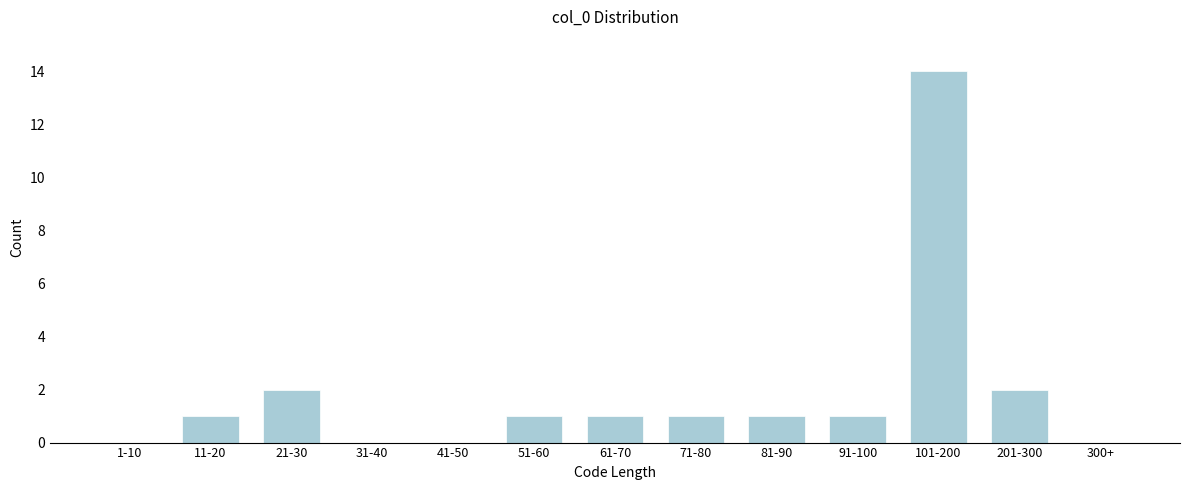

Reading right to left, what are all the values shown in this chart?

300+=0	201-300=2	101-200=14	91-100=1	81-90=1	71-80=1	61-70=1	51-60=1	41-50=0	31-40=0	21-30=2	11-20=1	1-10=0